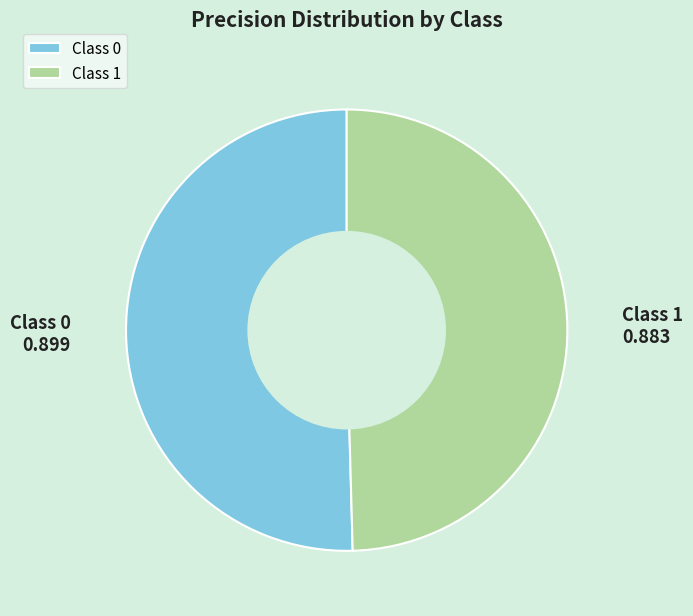

Rank the categories by value from lowest to highest.

Class 1, Class 0